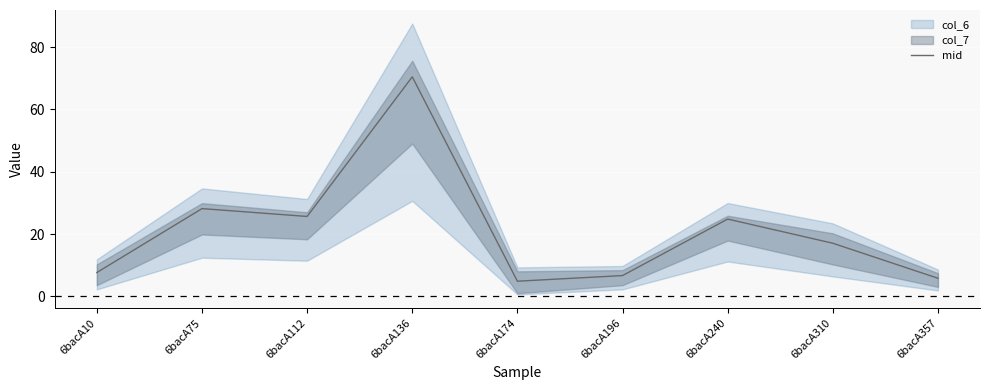

What is the value of the 6th point from the left?

6.7